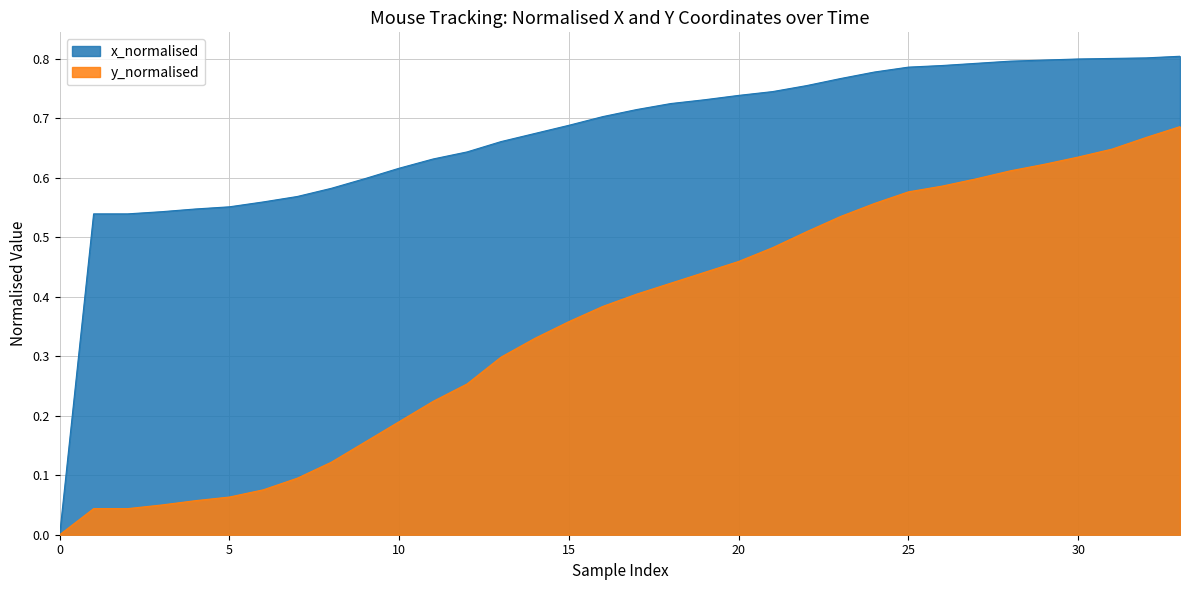

The x_normalised series shows 0.3 at 15. True or false?

False